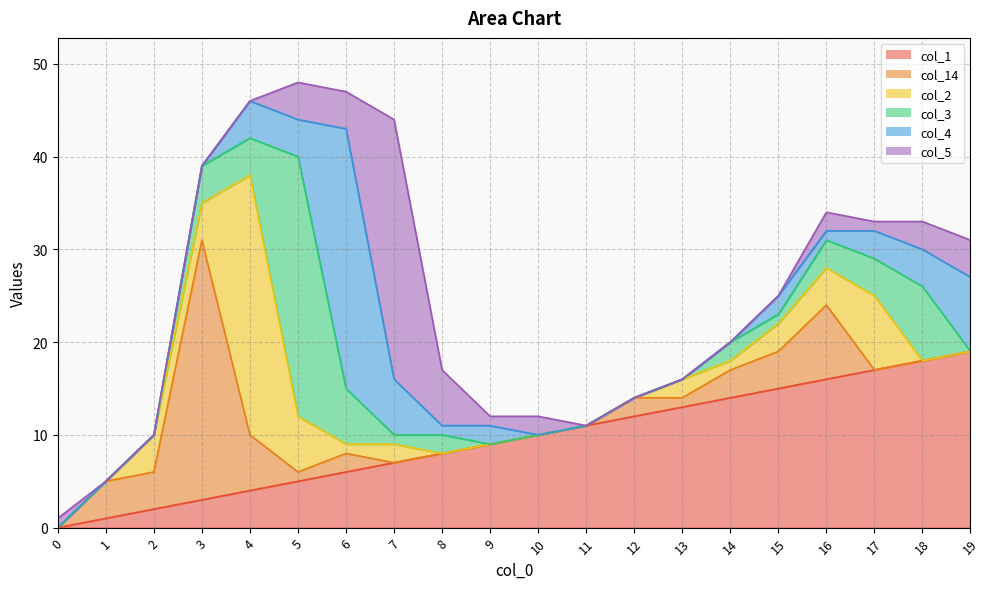

Is the value of col_14 at 10 greater than the value of col_1 at 19?

No